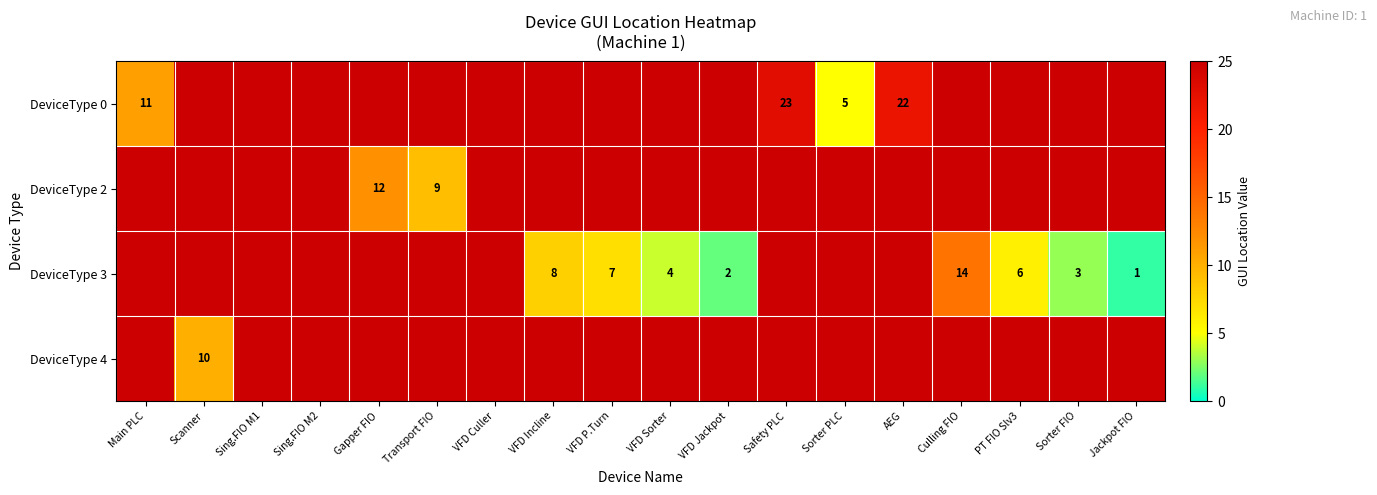

At which label does DeviceType 0 reach its peak?

Safety PLC